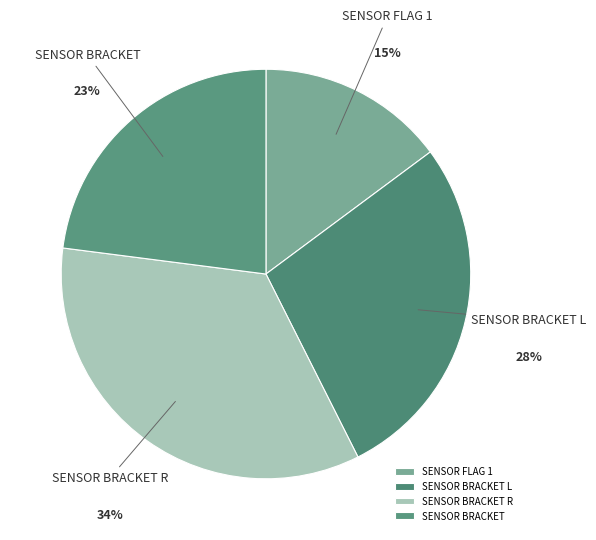

Which category has the biggest portion of the pie?

SENSOR BRACKET R